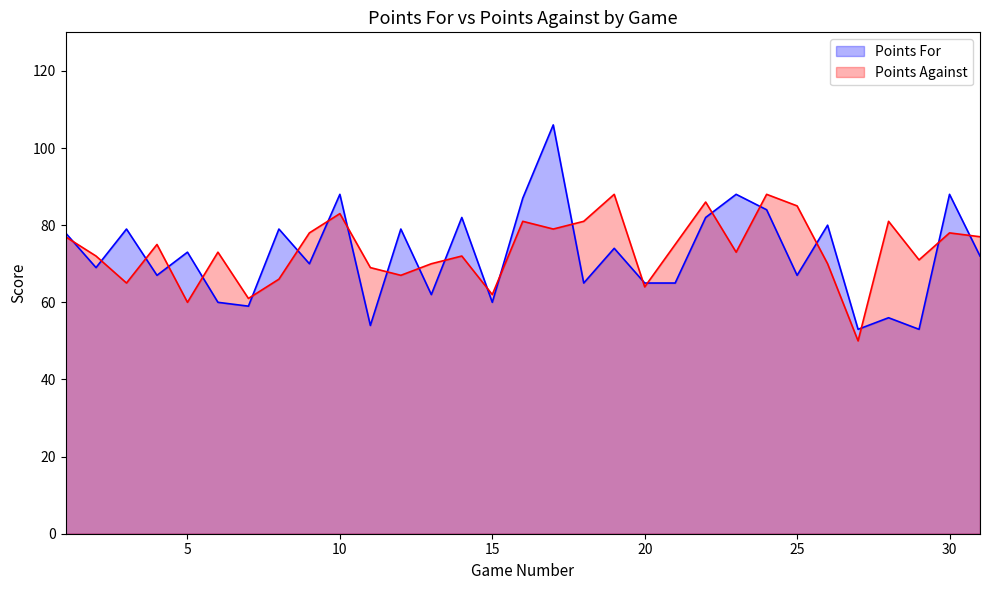

At which category is the sum across all series the highest?

17